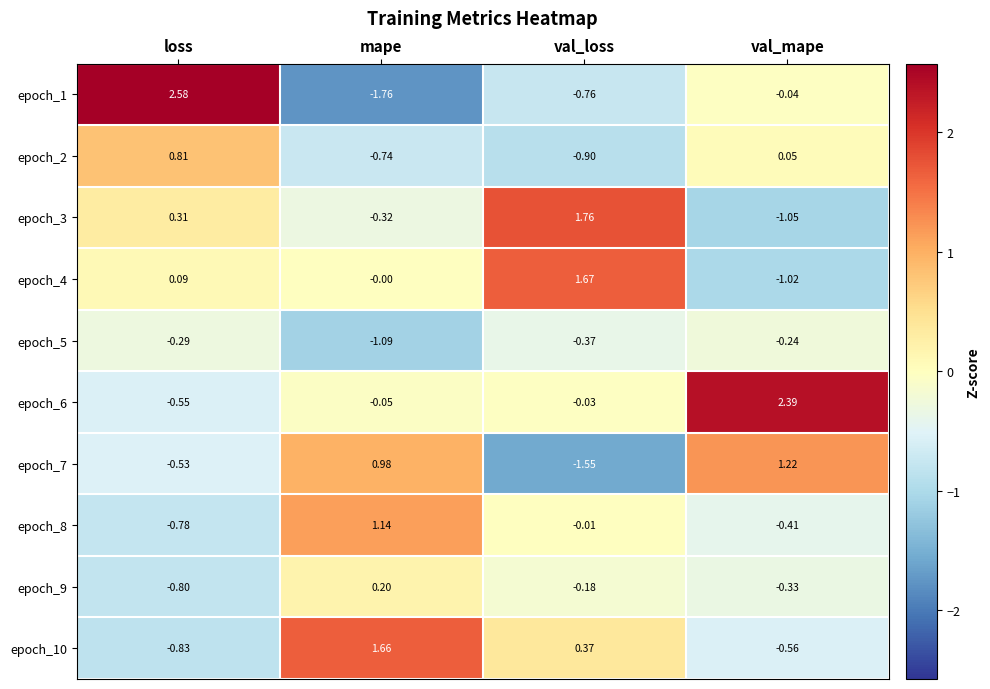

Which category has the lowest value in the epoch_4 series?

val_mape